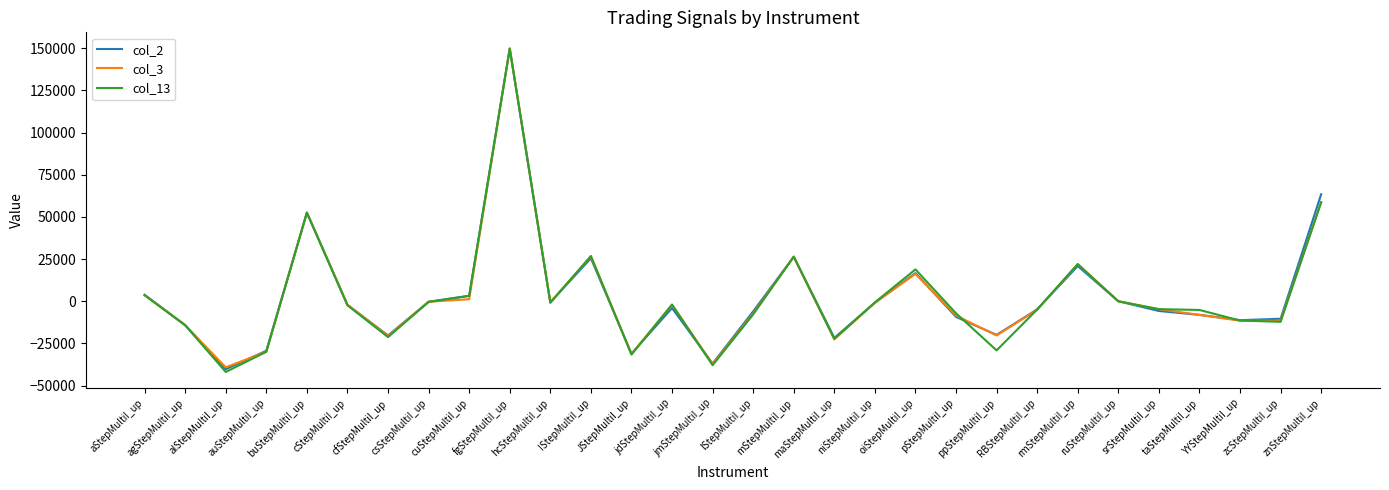

What is the sum of all col_13 values?

74030